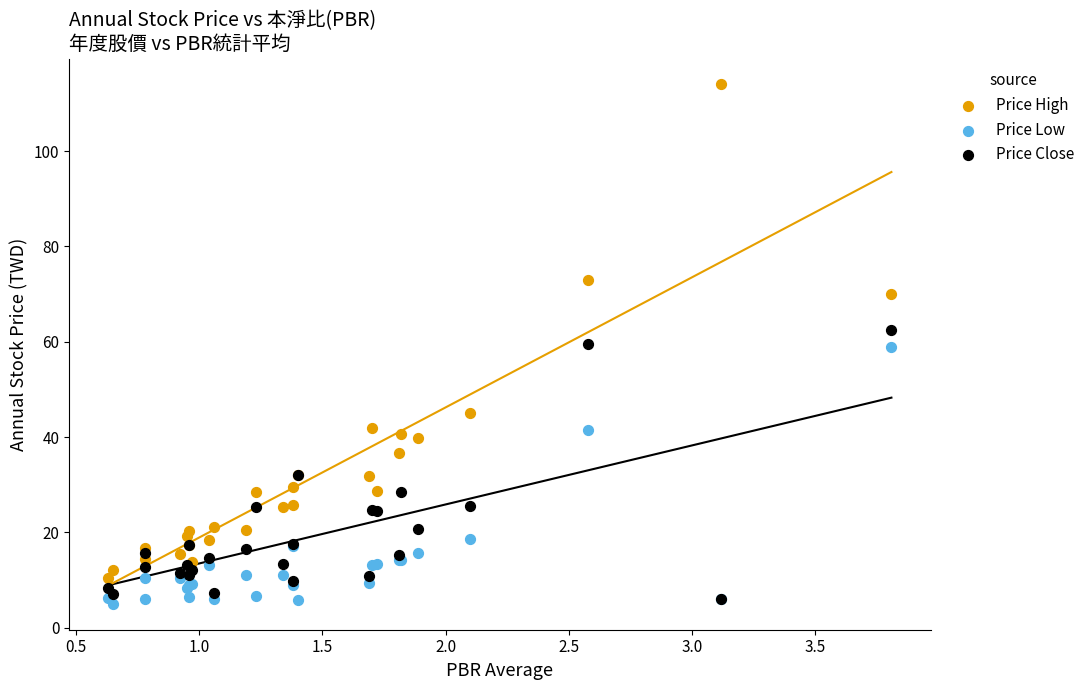

What are all the series names shown in the legend?

Price High, Price Low, Price Close